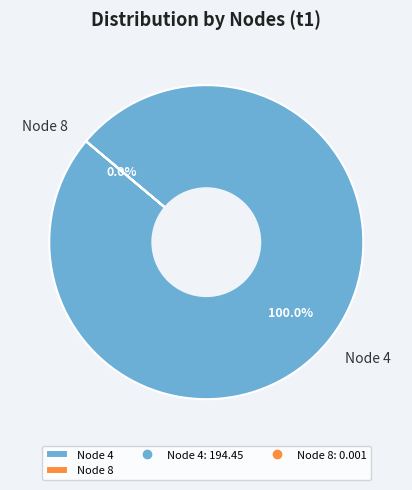

What is the majority slice?

4